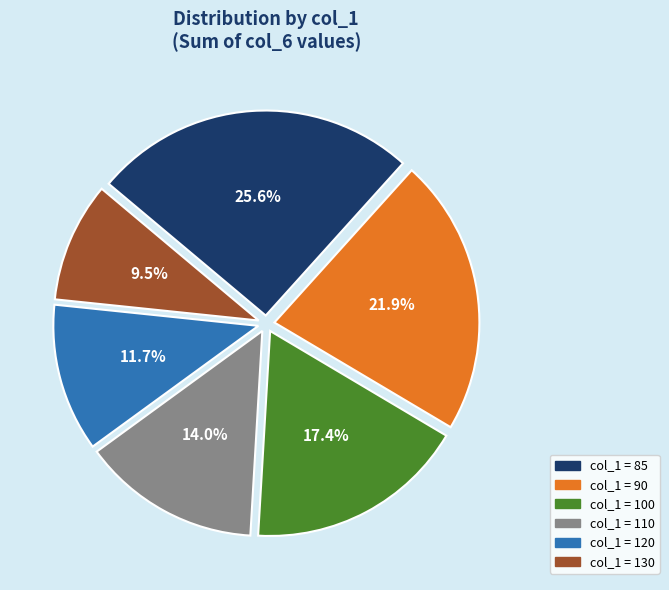

Is there any slice that represents more than half of the pie?

No